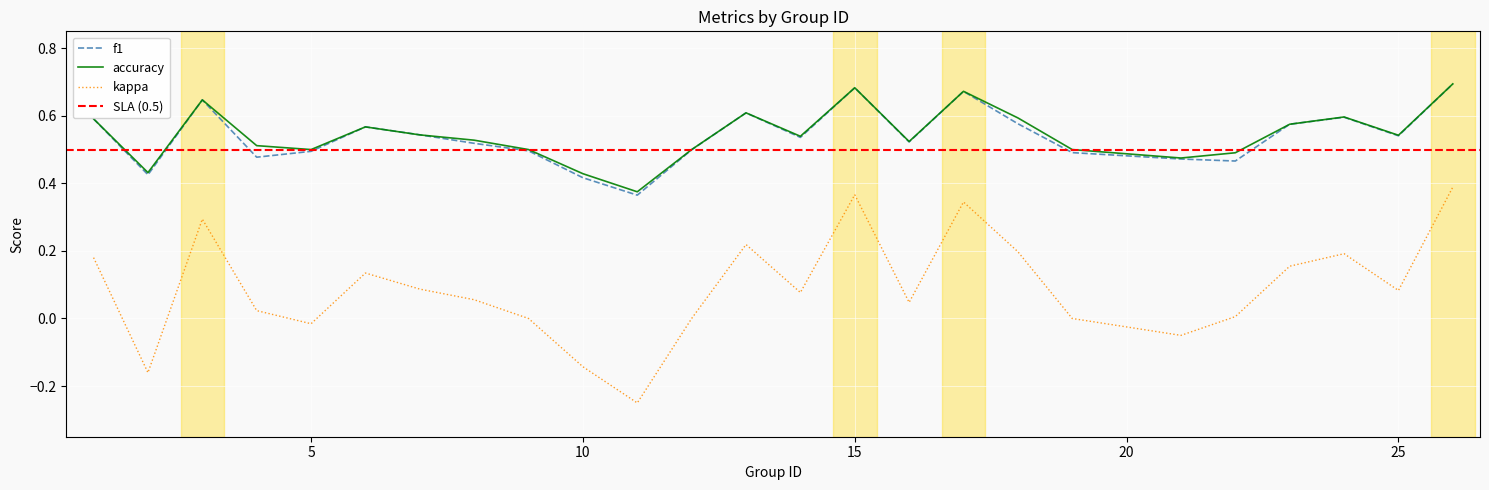

Rank the series at 10 from lowest to highest value.

kappa, f1, accuracy